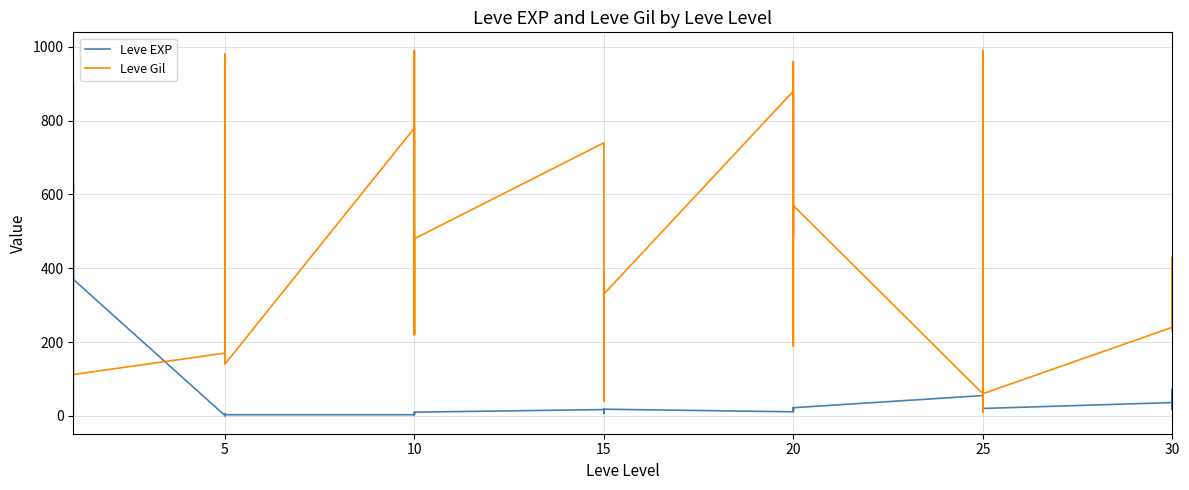

What is the minimum value for Leve Gil?

10